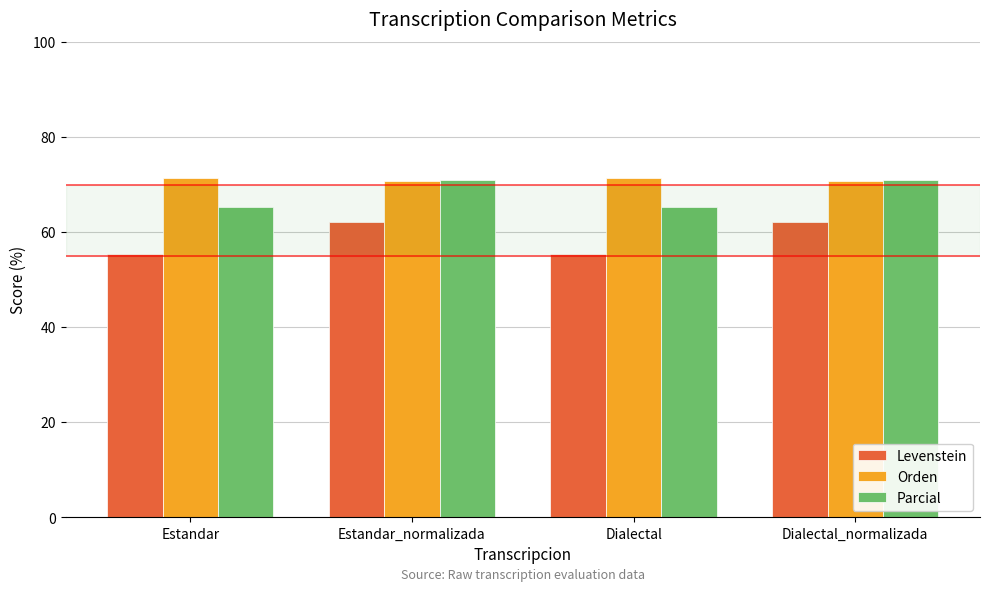

Read the Parcial value at Dialectal_normalizada.

70.9